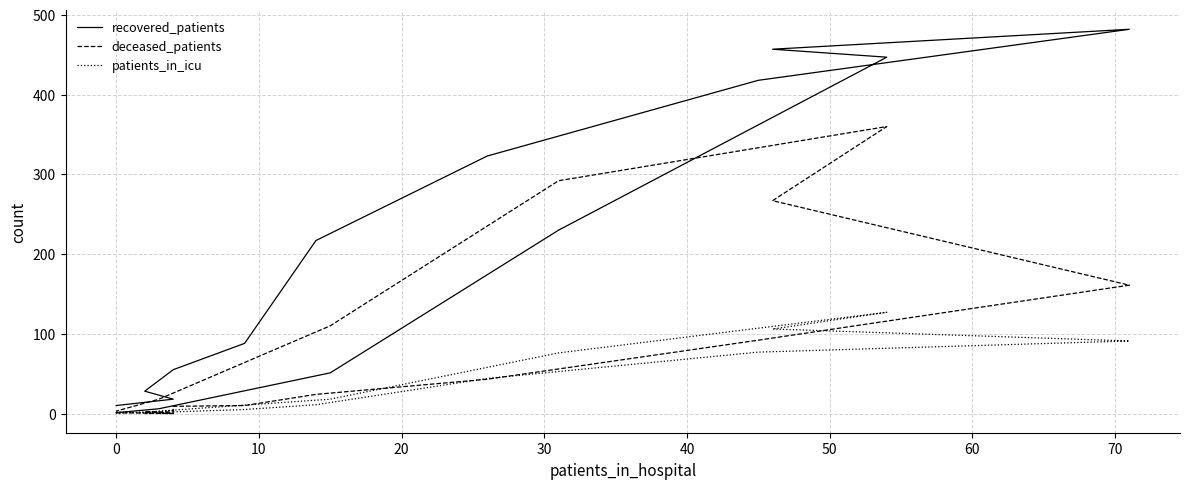

List the series in order of their overall mean, highest first.

recovered_patients, deceased_patients, patients_in_icu